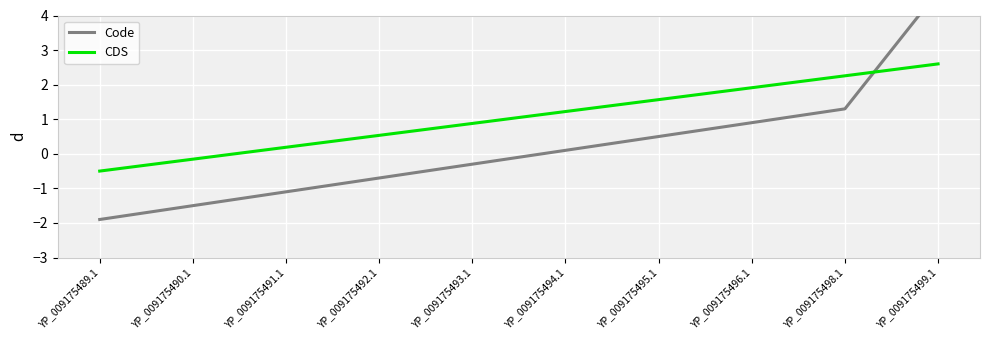

List the labels in order of Code value, largest first.

YP_009175499.1, YP_009175498.1, YP_009175496.1, YP_009175495.1, YP_009175494.1, YP_009175493.1, YP_009175492.1, YP_009175491.1, YP_009175490.1, YP_009175489.1